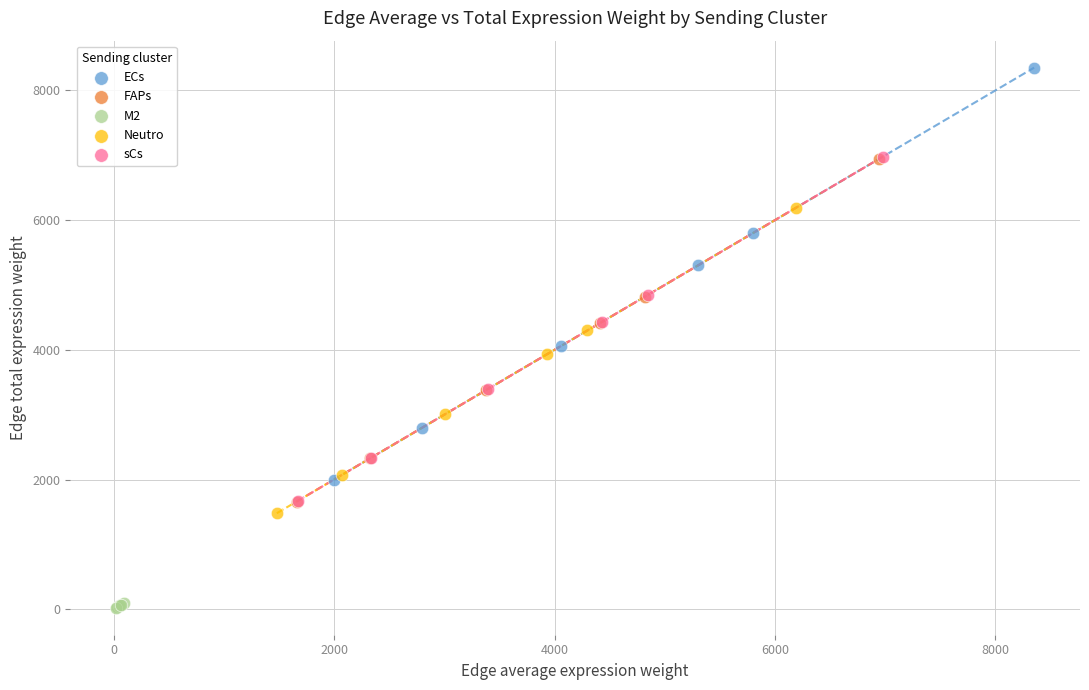

Which series has the largest Y range (max minus min)?

ECs